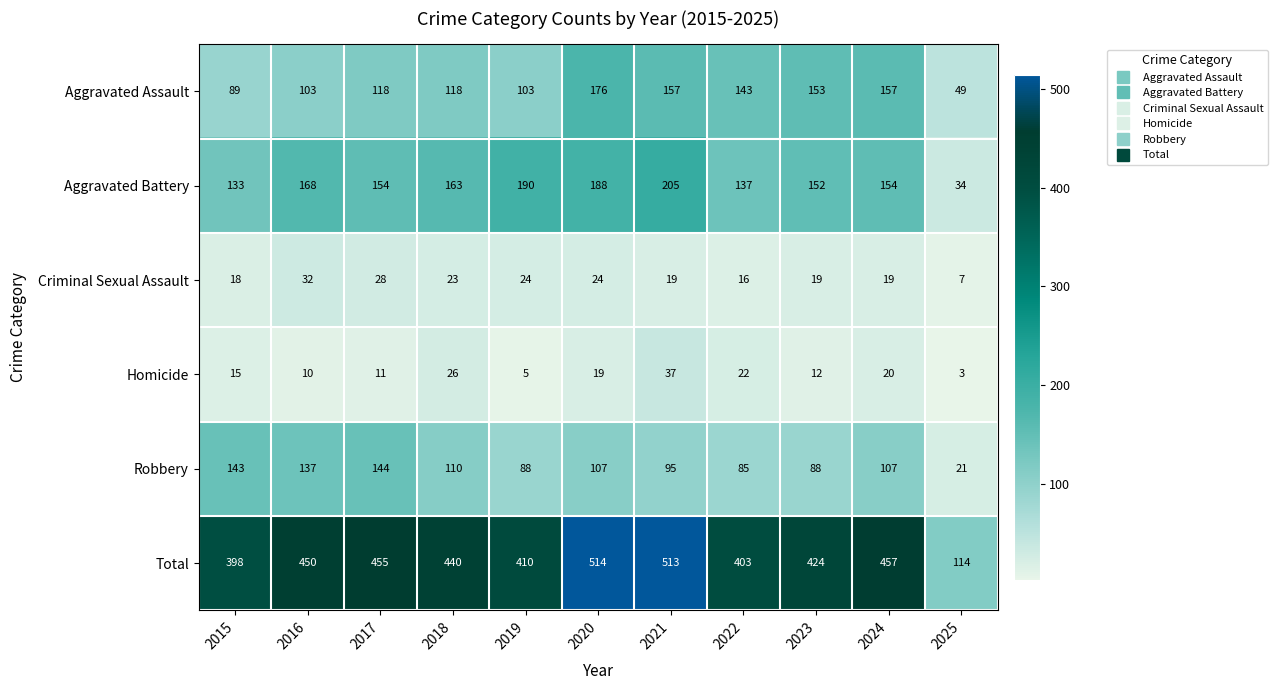

What is the smallest value displayed?

3